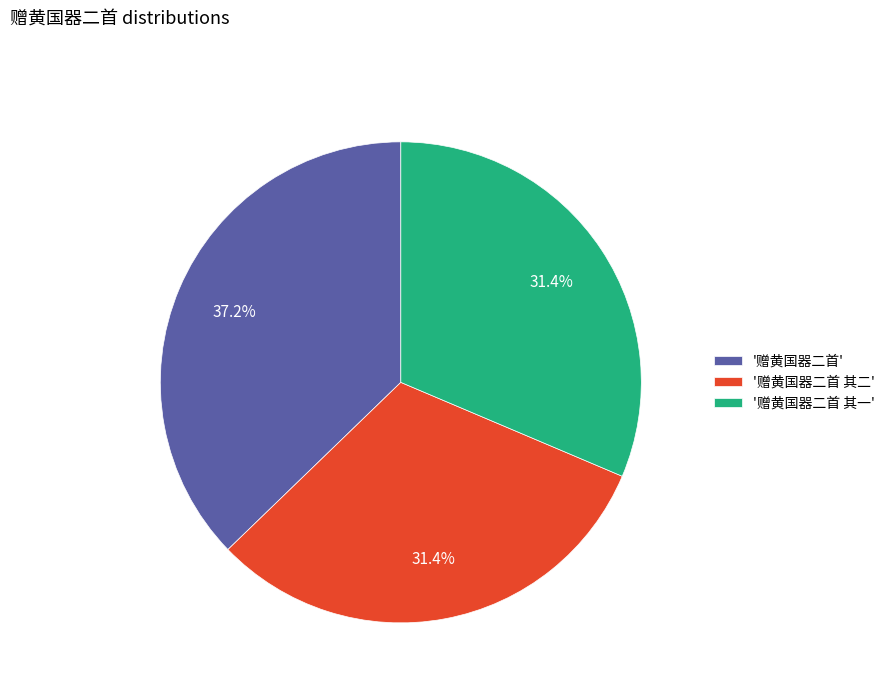

What is the ratio of the value at '赠黄国器二首 其二' to the value at '赠黄国器二首 其一'?

1.0